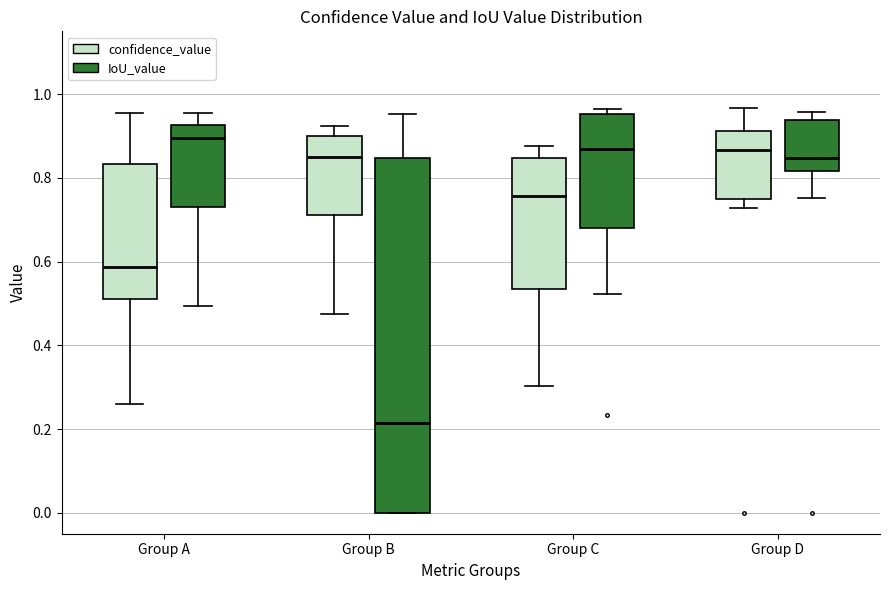

Reading left to right, read every box against the y-axis: the position of its median line, the range the box covers, and the ends of its whiskers. The values are not printed on the chart, so give them approximately, as read against the axis.

Group A (confidence_value): median 0.58, box 0.50 to 0.84, whiskers 0.26 to 0.96
Group A (IoU_value): median 0.90, box 0.74 to 0.92, whiskers 0.50 to 0.96
Group B (confidence_value): median 0.86, box 0.72 to 0.90, whiskers 0.48 to 0.92
Group B (IoU_value): median 0.22, box 0.00 to 0.84, whiskers 0.00 to 0.96
Group C (confidence_value): median 0.76, box 0.54 to 0.84, whiskers 0.30 to 0.88
Group C (IoU_value): median 0.86, box 0.68 to 0.96, whiskers 0.52 to 0.96 (just above the box's upper edge)
Group D (confidence_value): median 0.86, box 0.76 to 0.92, whiskers 0.72 to 0.96
Group D (IoU_value): median 0.84, box 0.82 to 0.94, whiskers 0.76 to 0.96